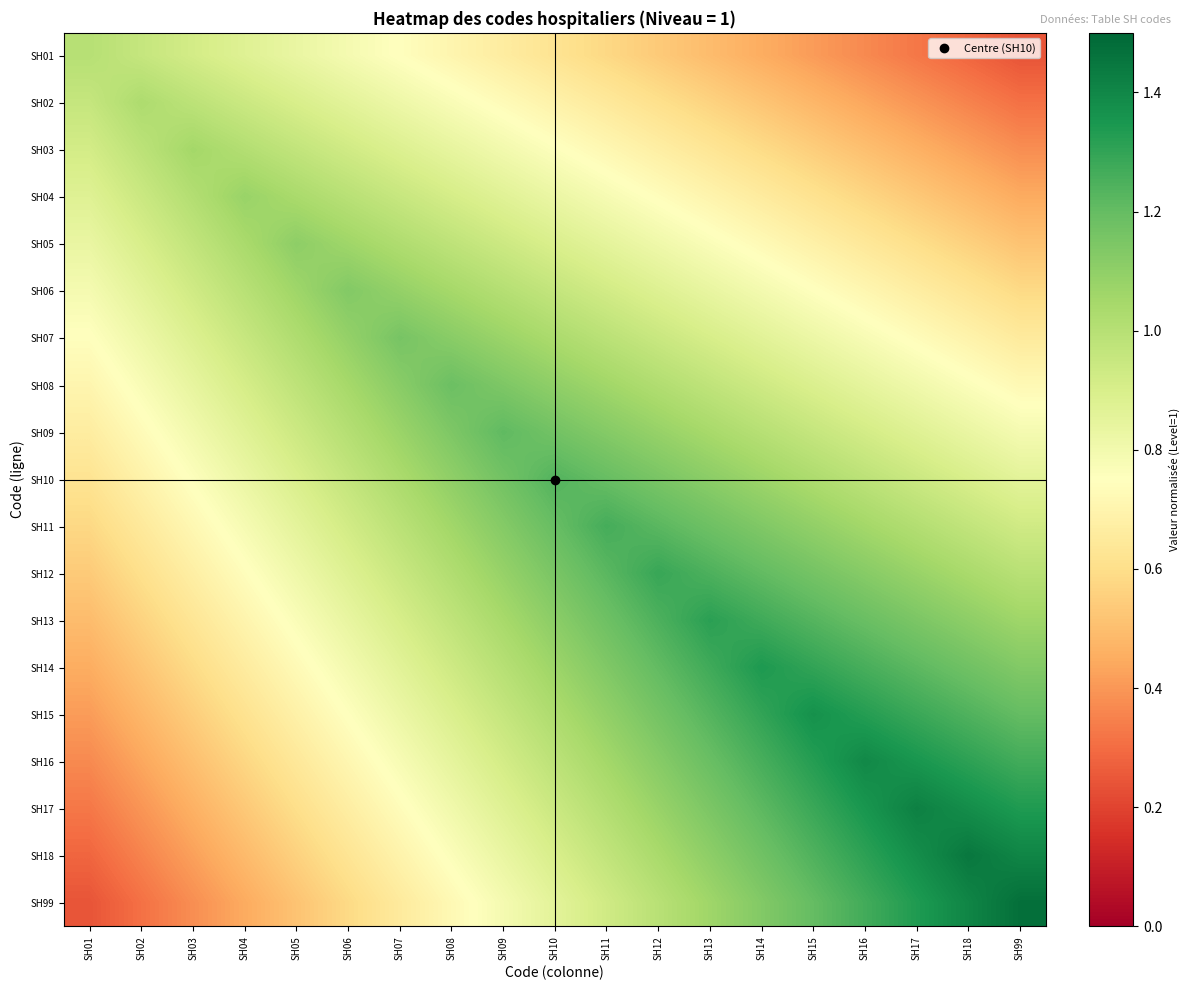

Count the number of data series in this chart.

19